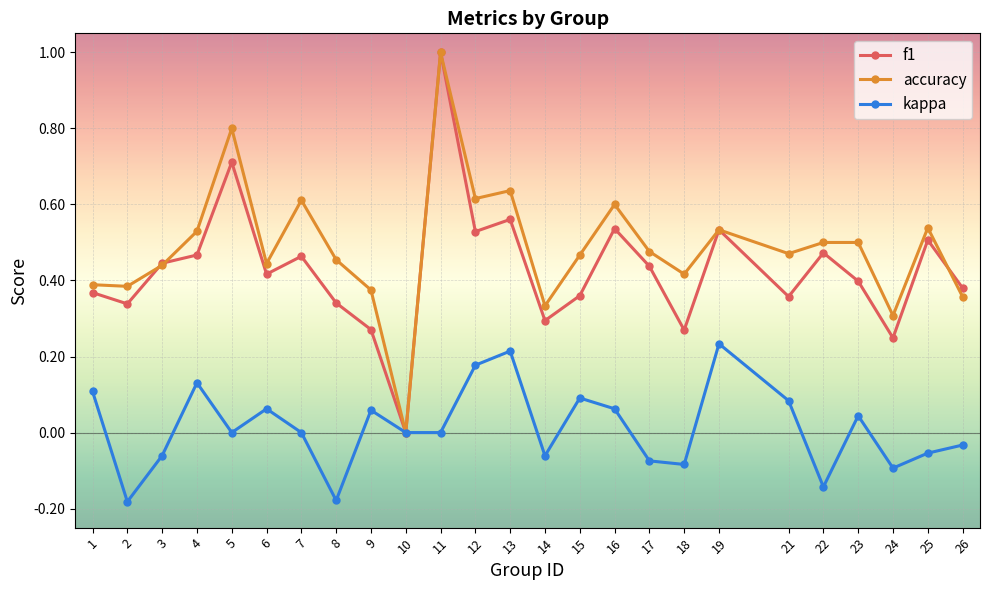

Which category has the highest value in the f1 series?

11